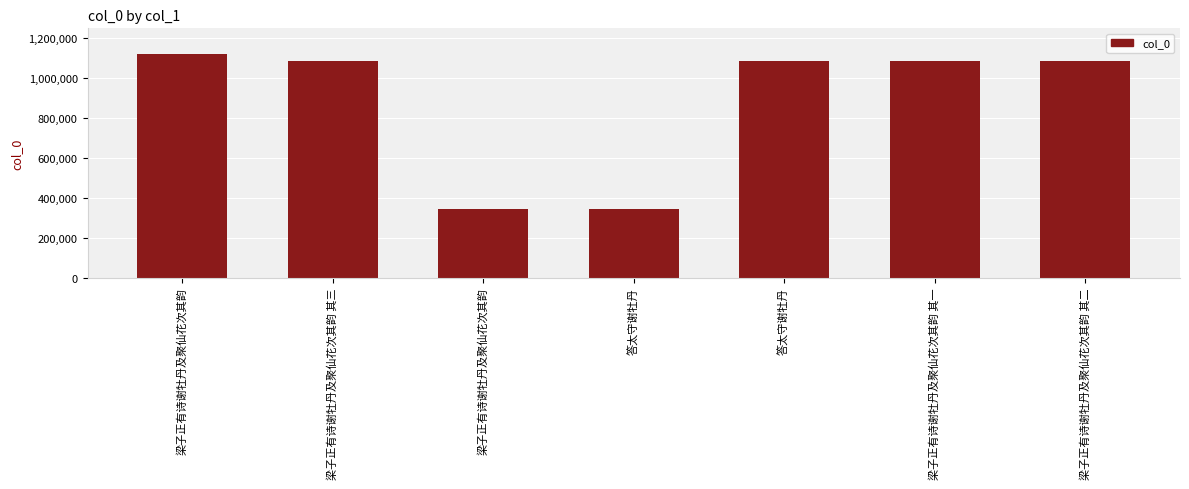

How many bars are there in total?

7